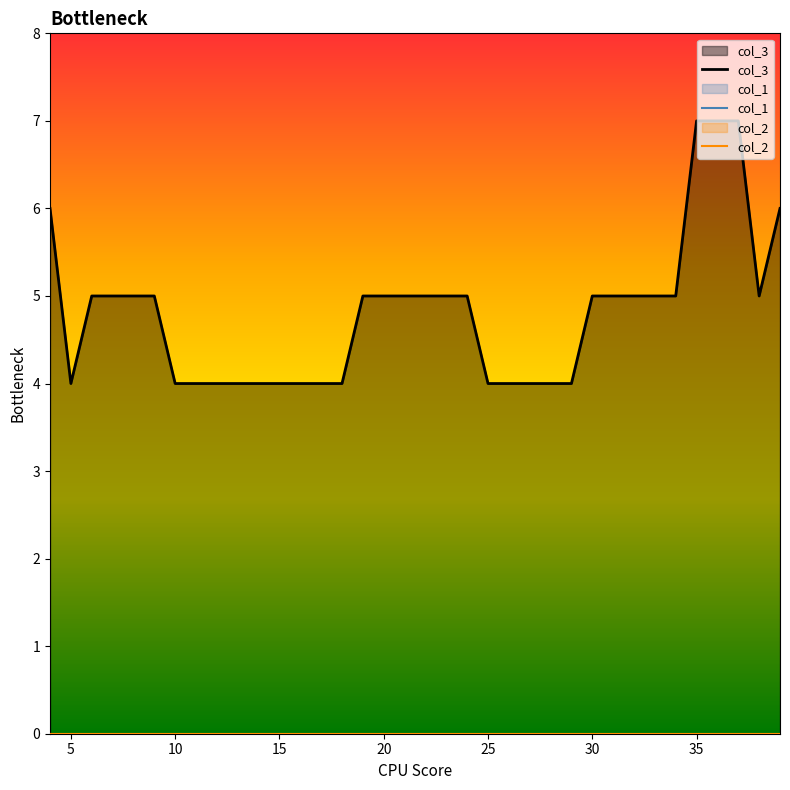

How many lines are shown in the chart?

3